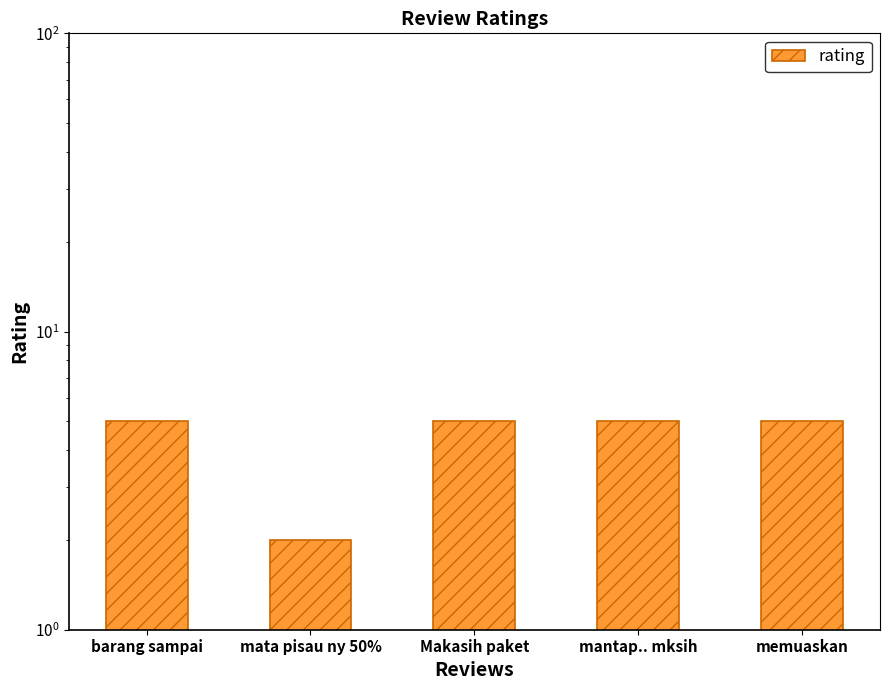

What is the difference between the values at barang sampai and mata pisau ny 50%?

3